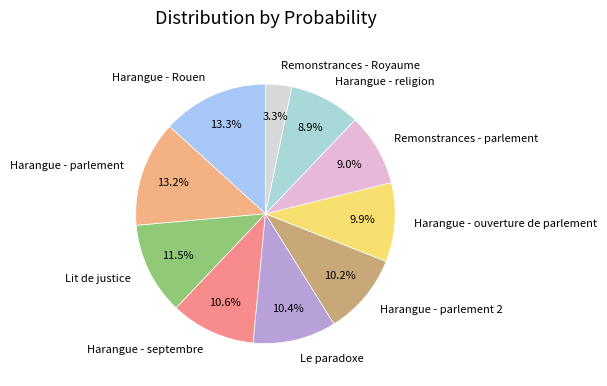

Is it true that Le paradoxe is 10% of the pie?

True